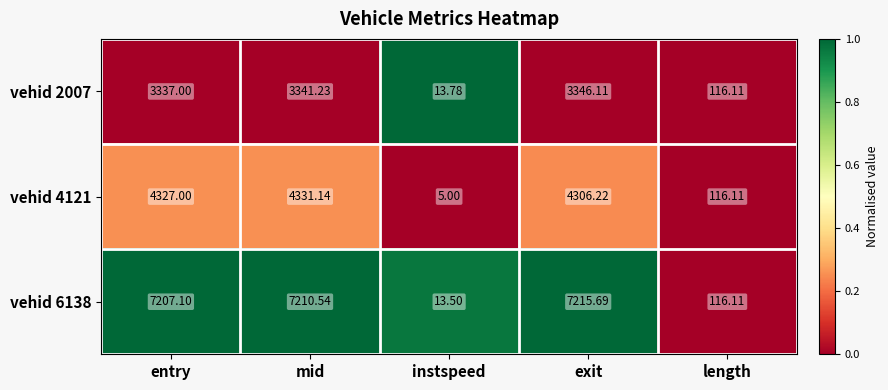

Which series changed the most between entry and mid?

vehid 2007